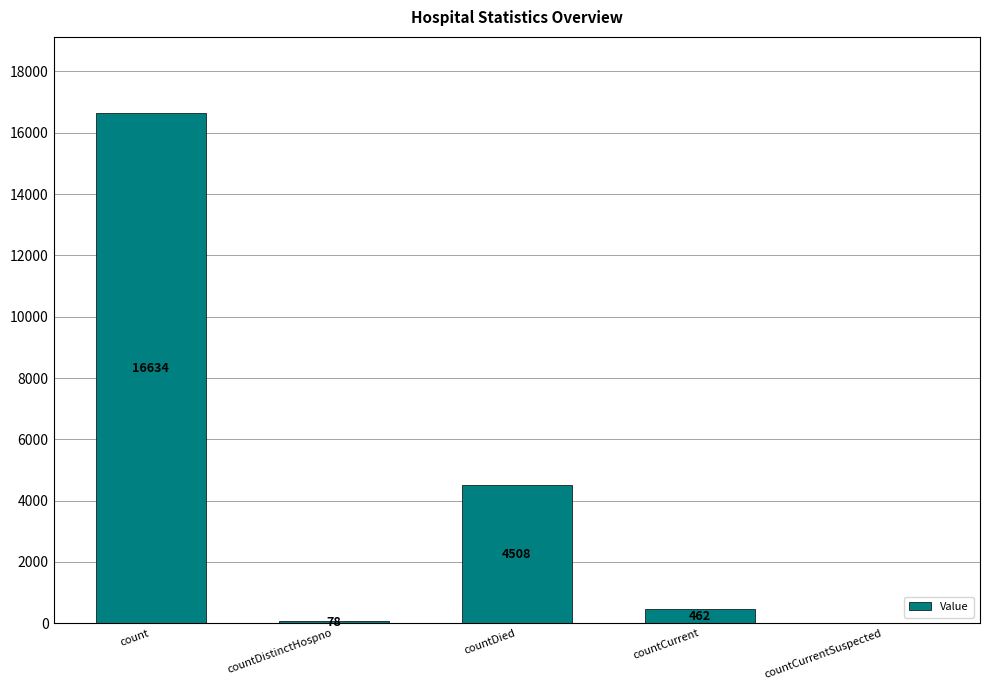

What is the sum of the values at countDied and countCurrentSuspected?

4508